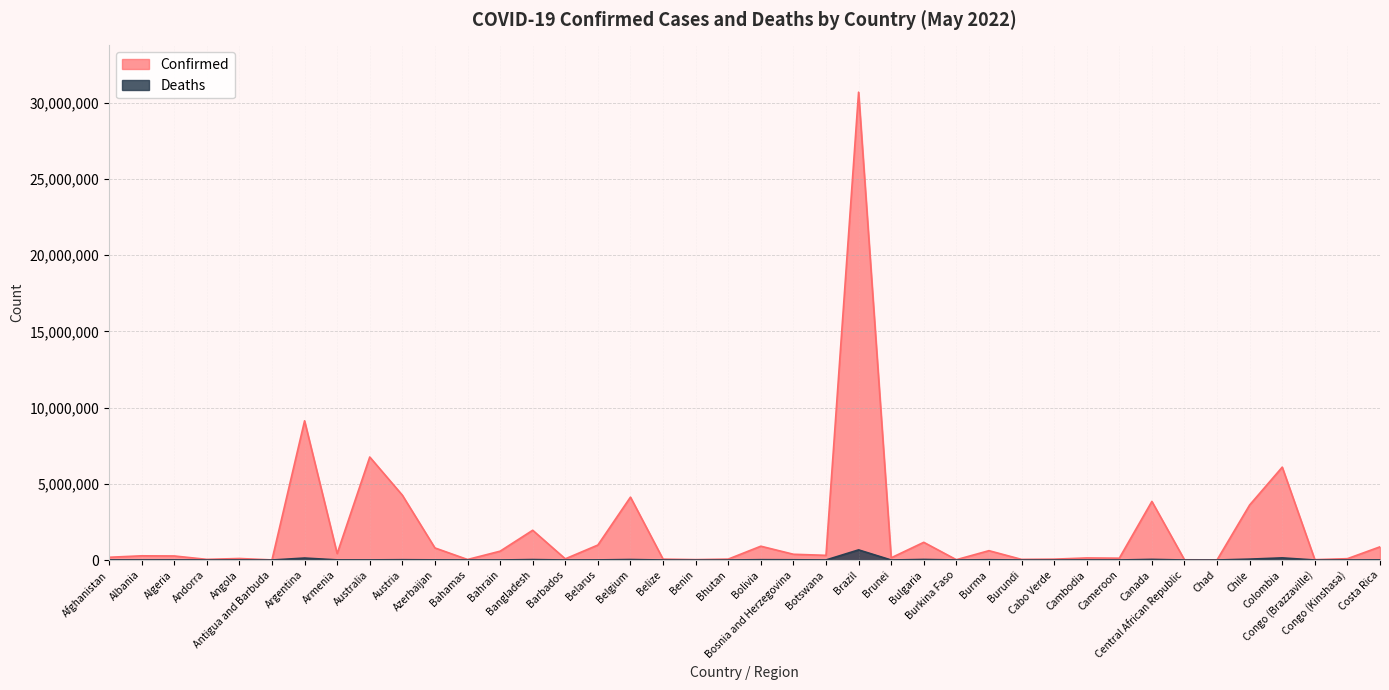

At which label does Deaths reach its minimum?

Bhutan